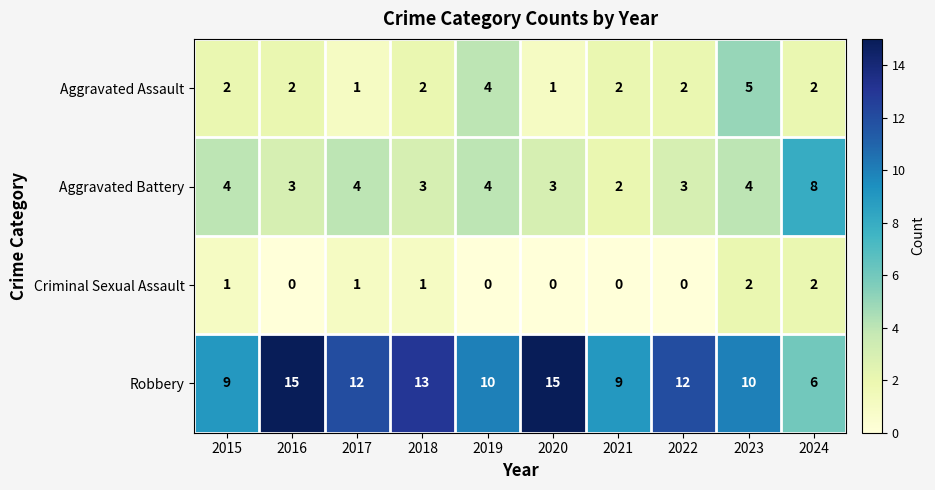

What is the maximum value shown in the chart?

15